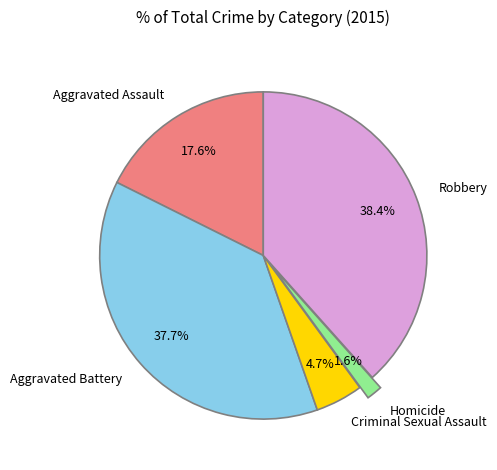

To the nearest percent, what is the combined percentage of Robbery and Aggravated Assault?

56%